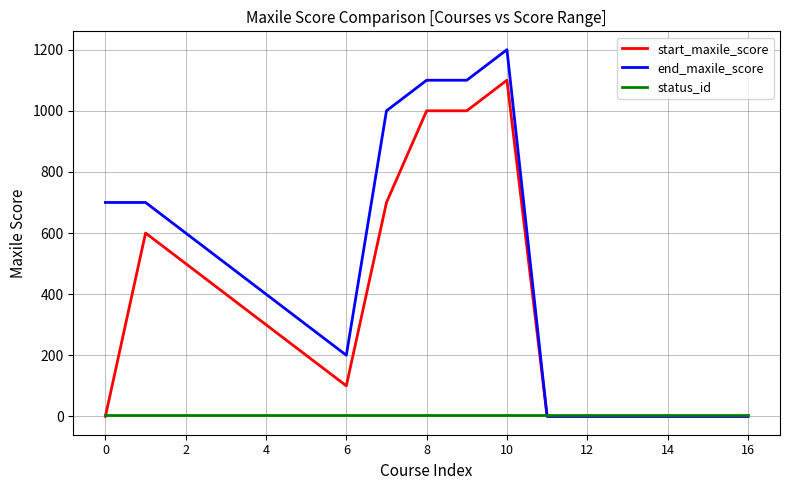

Which series has the largest range (max minus min)?

end_maxile_score